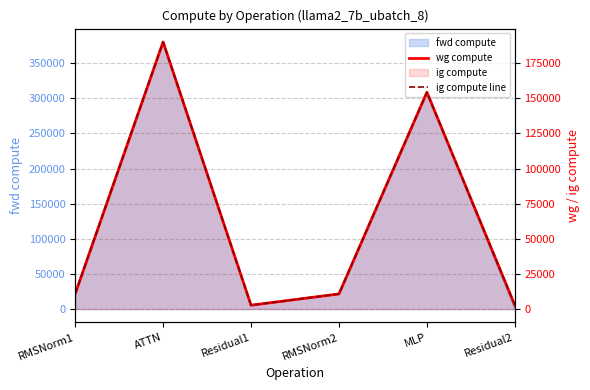

At which label is ig compute line closest to 96395?

MLP